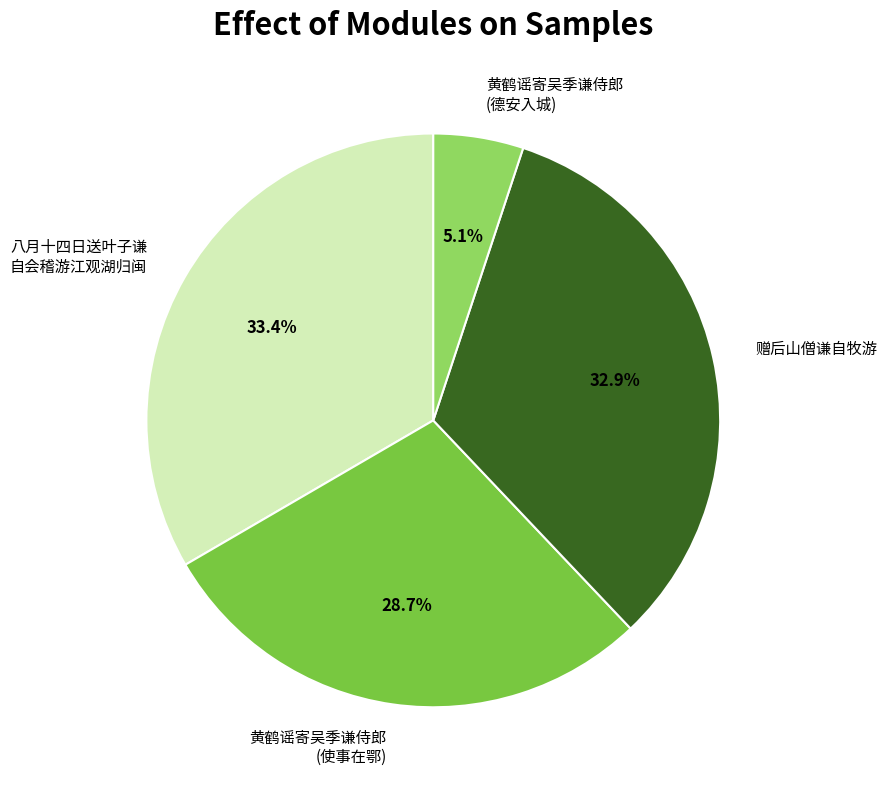

Rank the categories by value from highest to lowest.

八月十四日送叶子谦 自会稽游江观湖归闽, 赠后山僧谦自牧游, 黄鹤谣寄吴季谦侍郎 (使事在鄂), 黄鹤谣寄吴季谦侍郎 (德安入城)